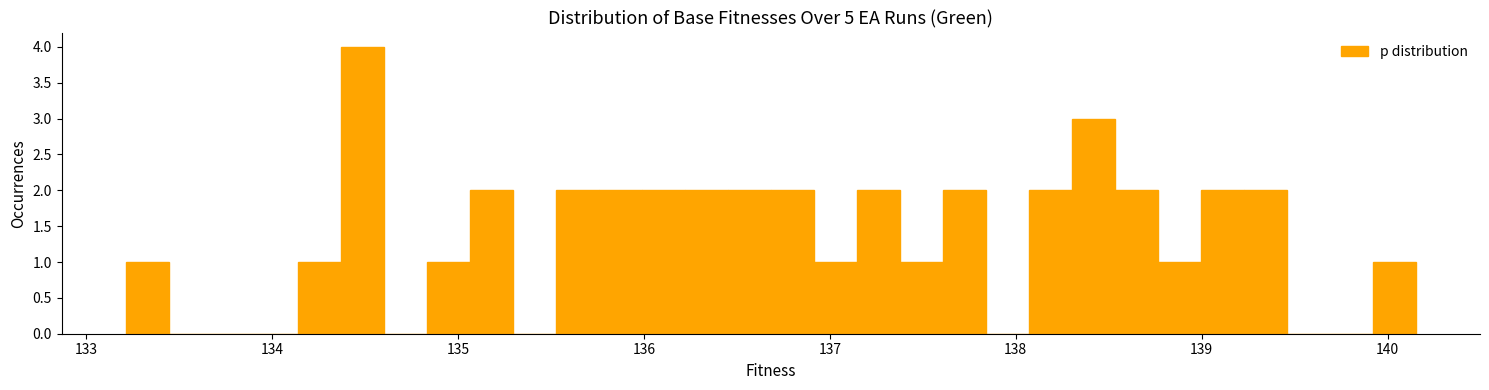

Around what value on the x-axis is the tallest bar? Give the approximate position of its centre, as read against the axis.

134.5